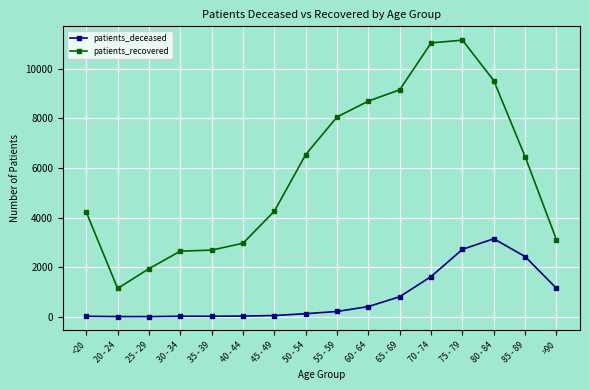

What is the label of the 11th point from the right?

40 - 44